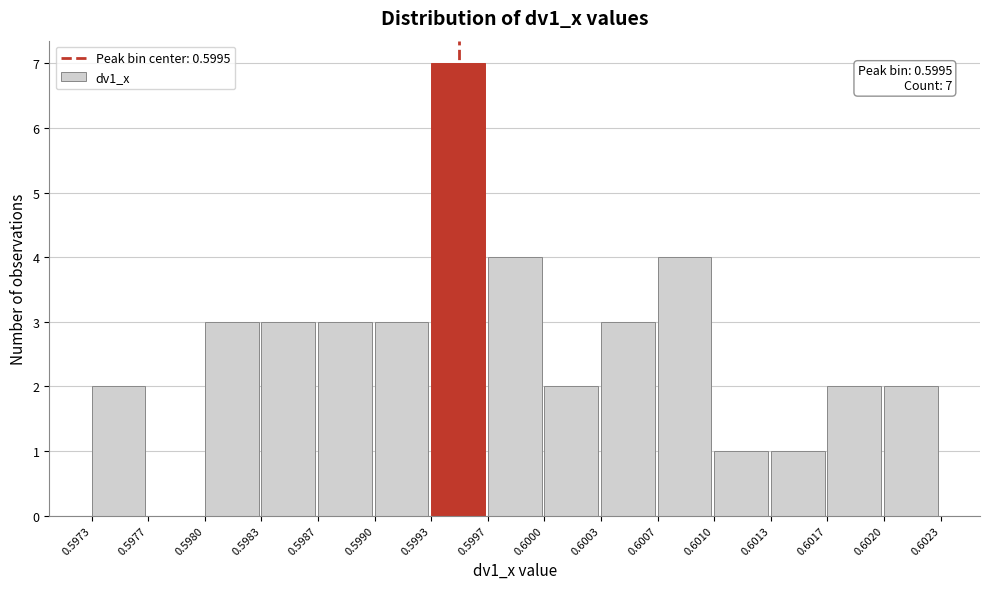

Which range on the x-axis has the tallest bar?

0.5993 to 0.5997